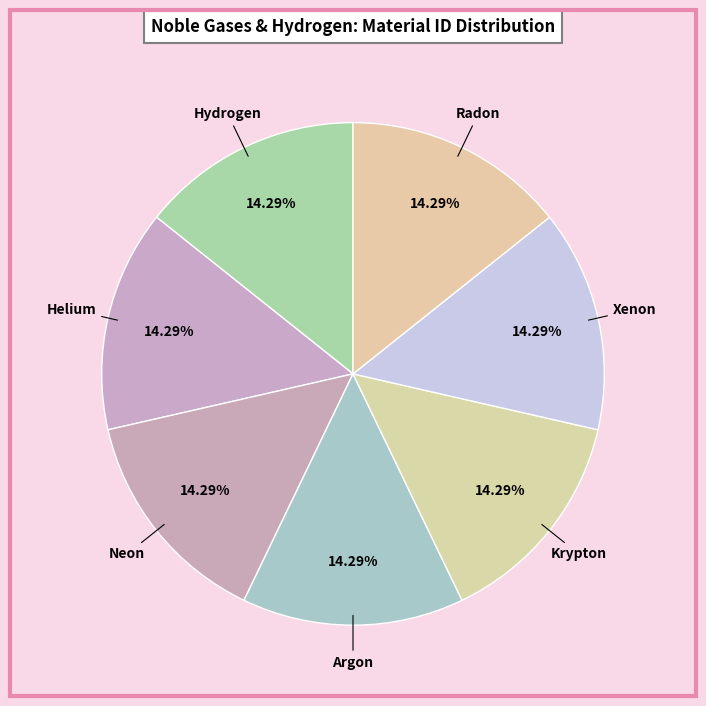

To the nearest percent, what portion does Xenon represent?

14%